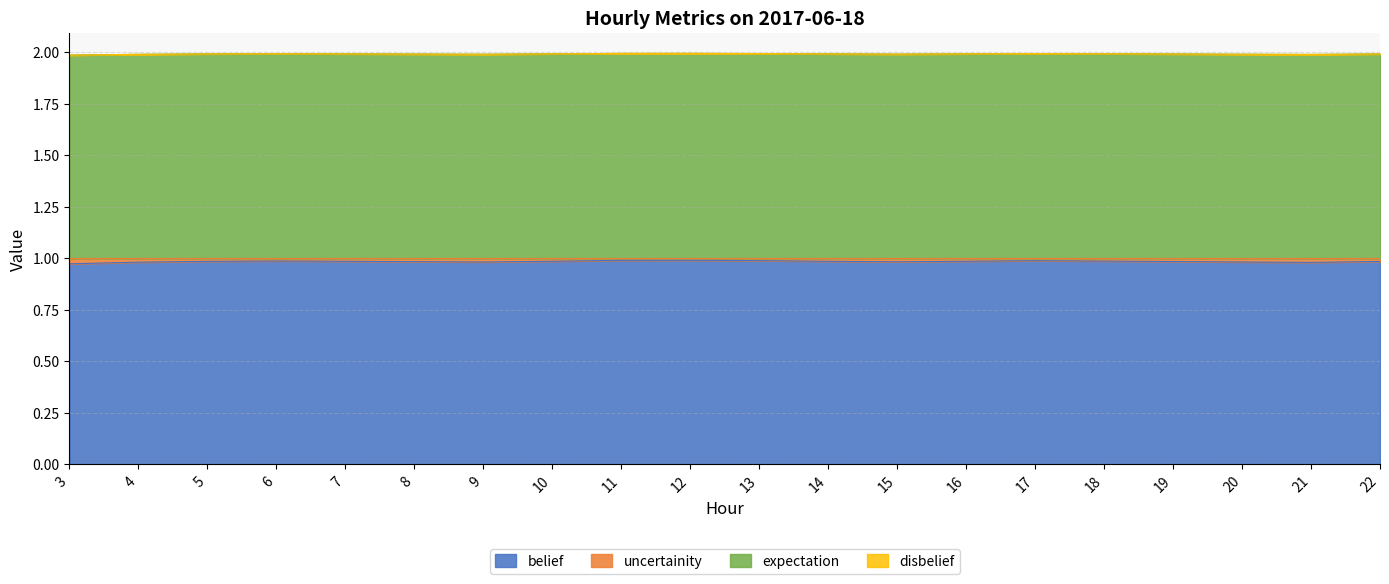

Which series changed the most between 11 and 16?

belief